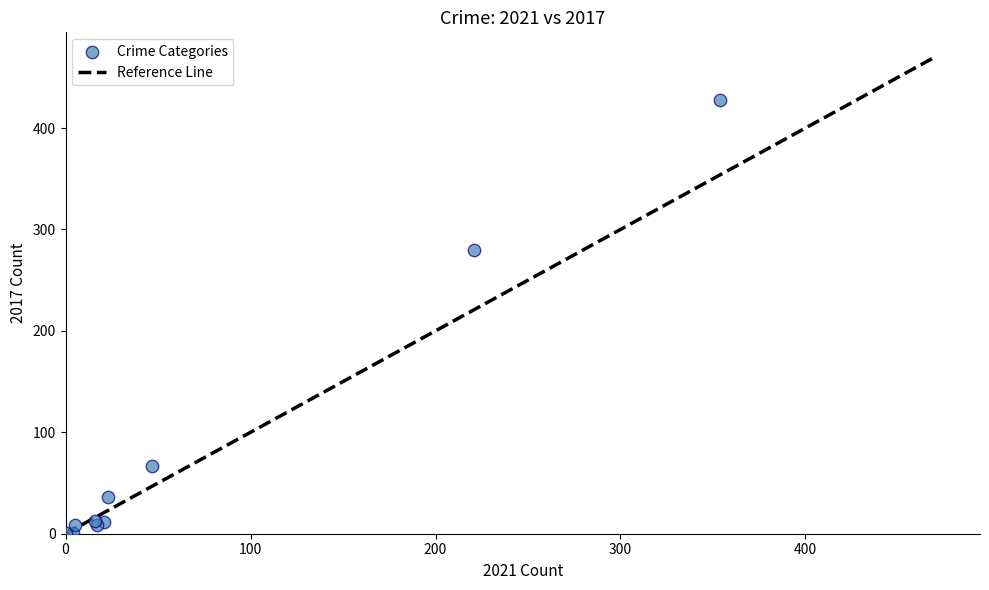

What Y value in the scatter plot is closest to 214?

280